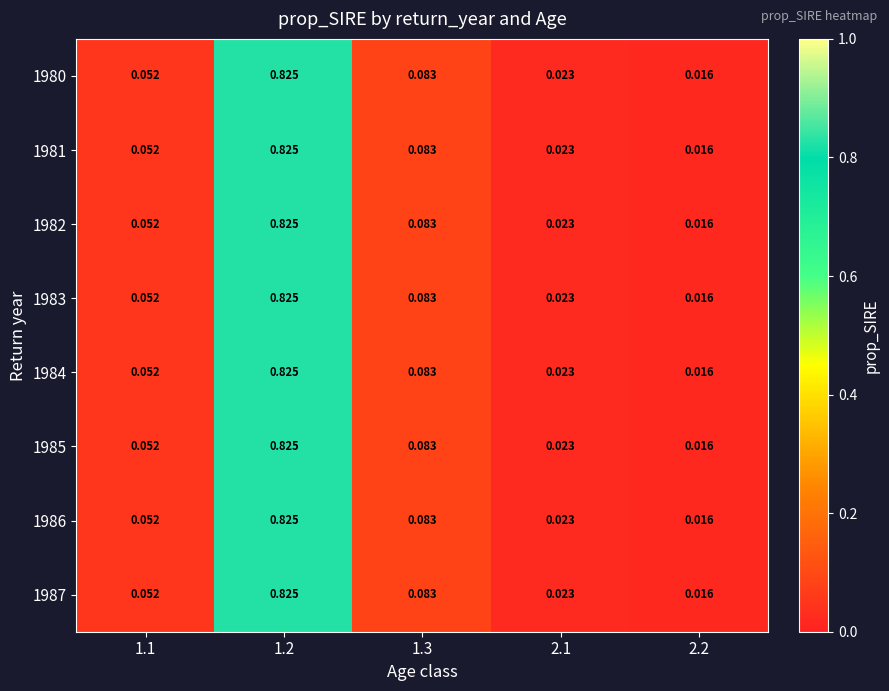

Is the value of 1981 at 2.1 greater than the value of 1985 at 1.1?

No